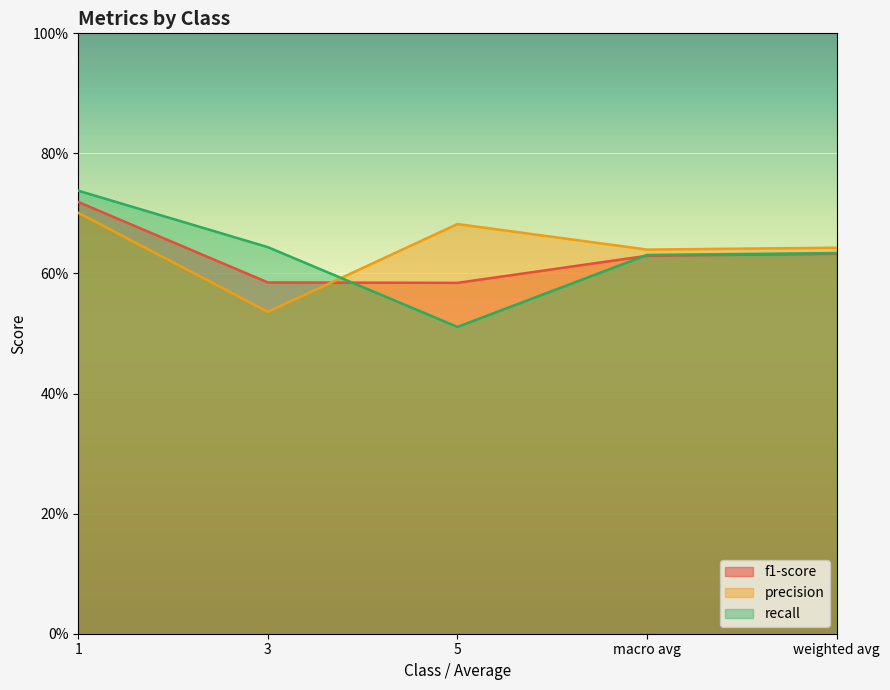

Between 5 and macro avg, which series saw the biggest shift?

recall